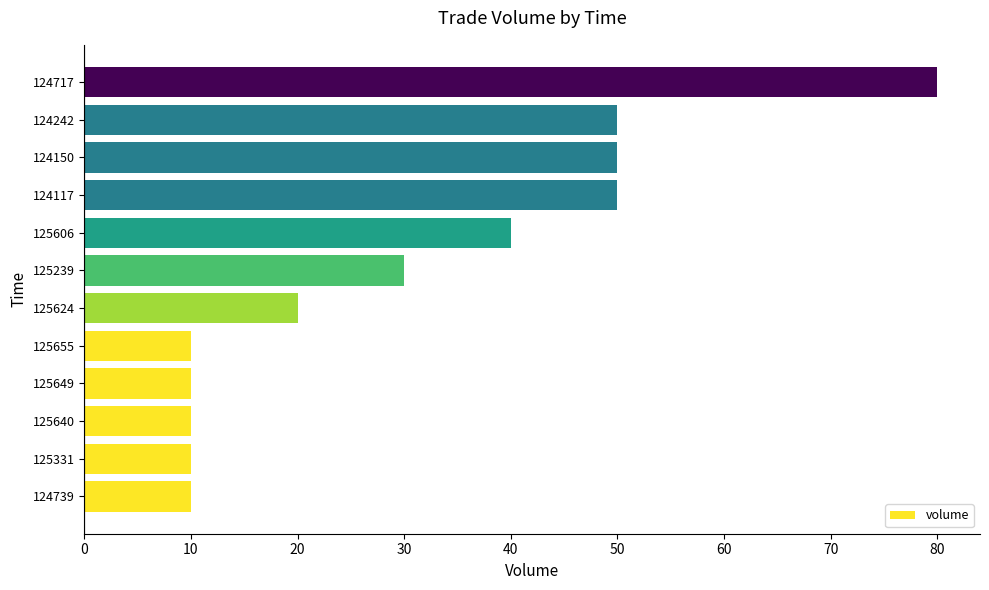

Is it true that the value at 125640 is 5?

False